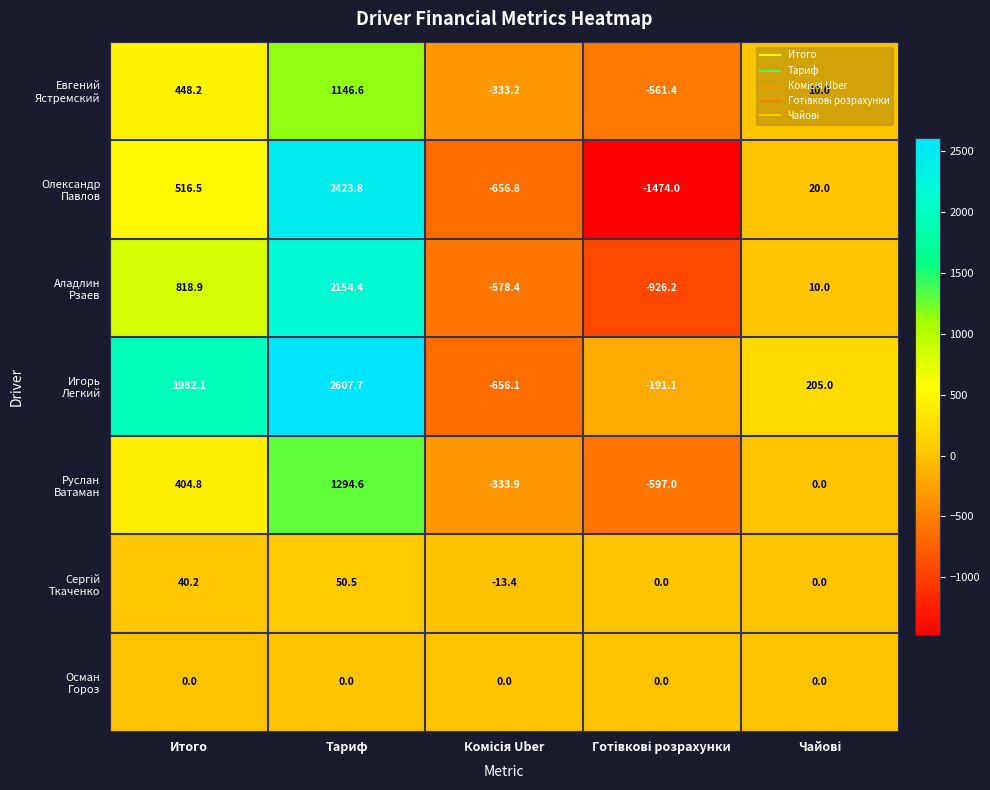

At which category is the sum across all series the highest?

Тариф